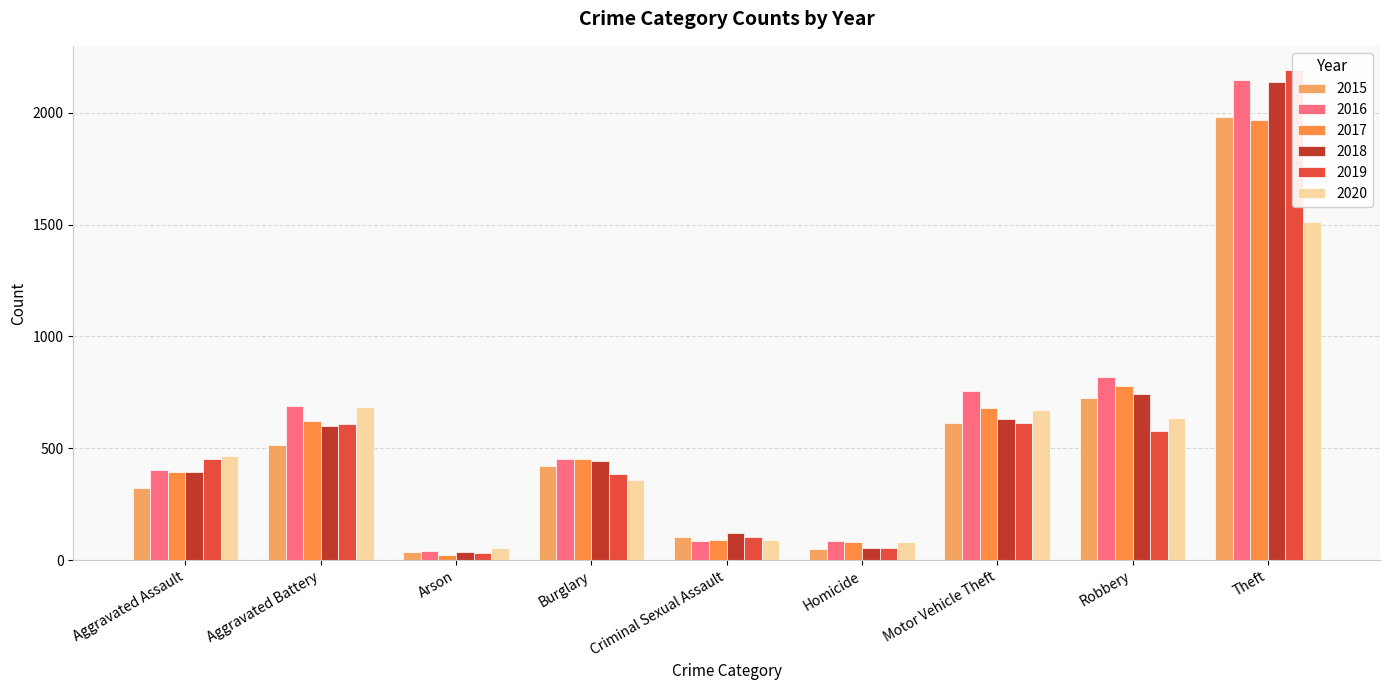

What is the lowest value of the 2015 series?

35